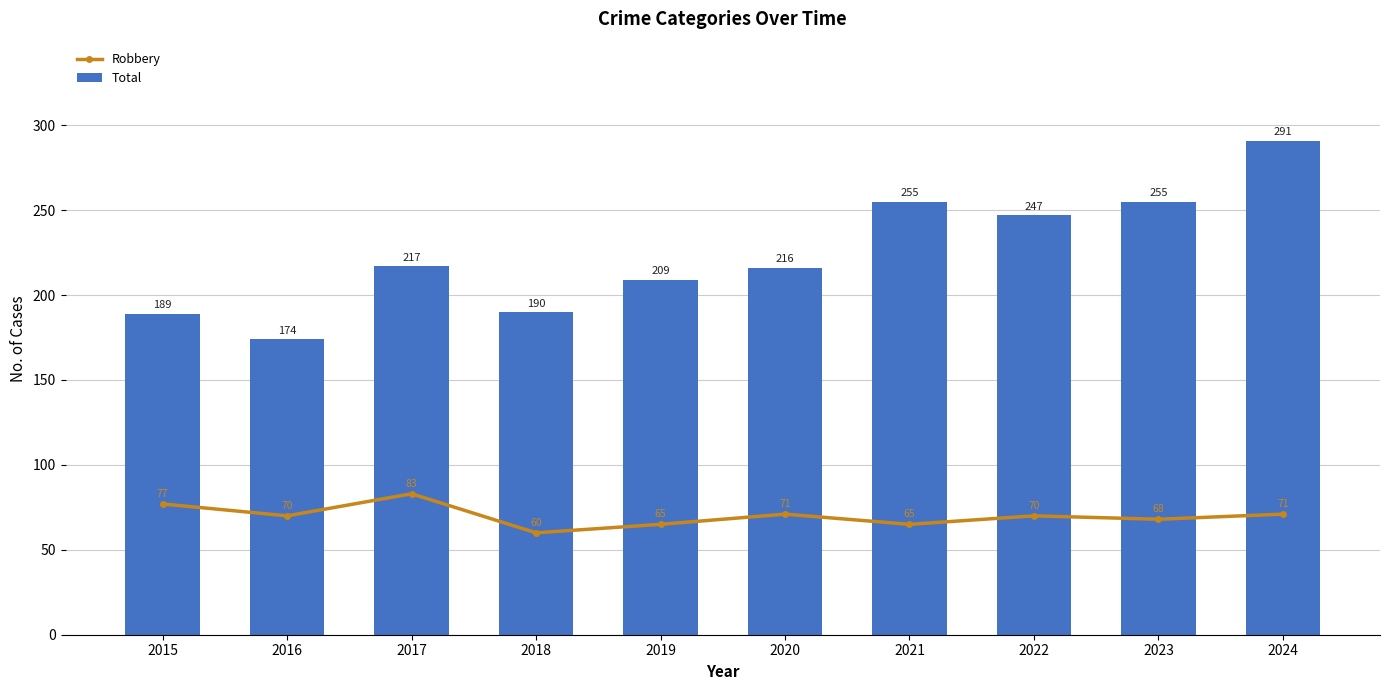

Rank the categories by Total value from lowest to highest.

2016, 2015, 2018, 2019, 2020, 2017, 2022, 2021, 2023, 2024